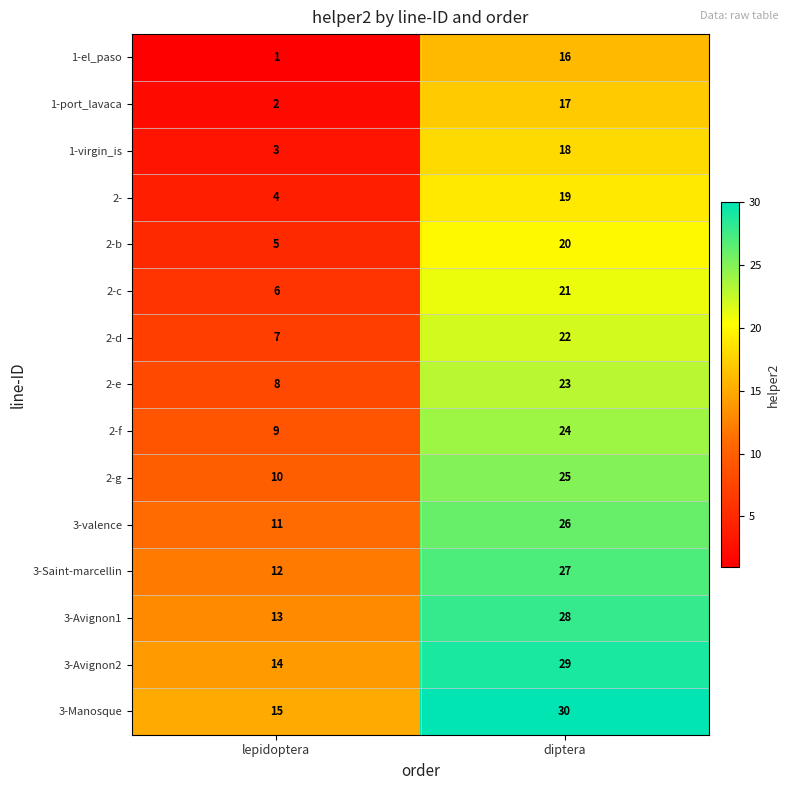

How many data points does each series have?

2